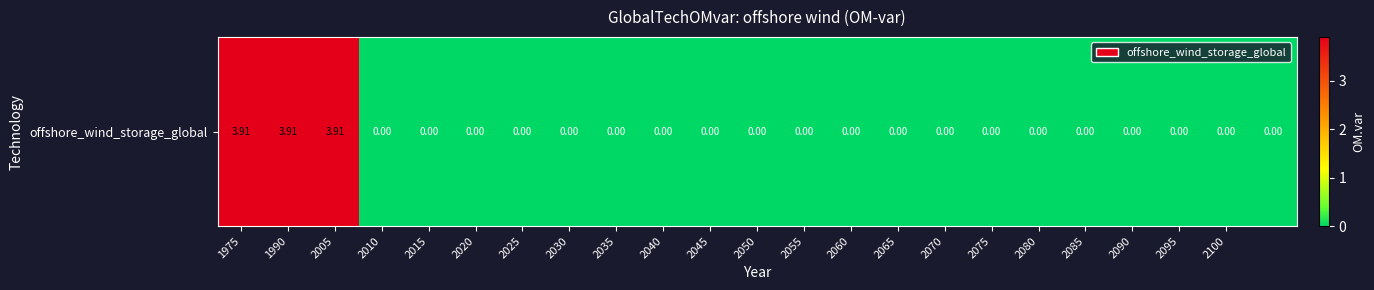

Reading left to right, extract all data points from this chart.

3.9	3.9	3.9	0.0	0.0	0.0	0.0	0.0	0.0	0.0	0.0	0.0	0.0	0.0	0.0	0.0	0.0	0.0	0.0	0.0	0.0	0.0	0.0